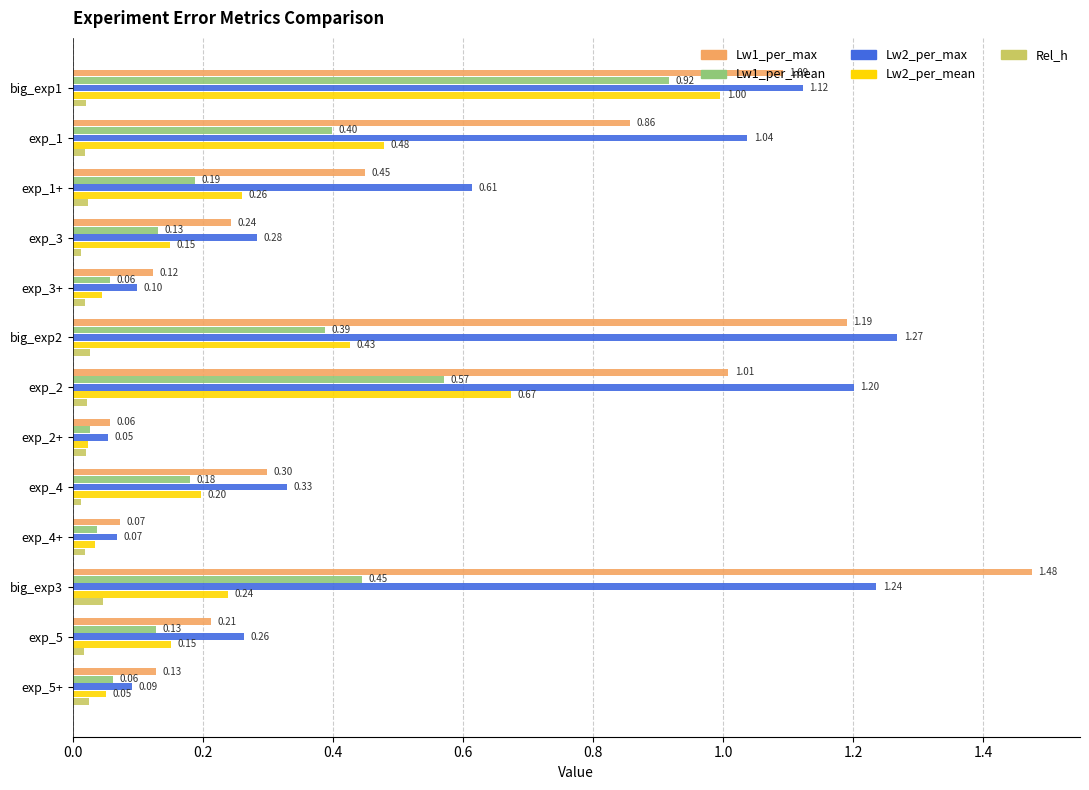

What is the sum of all Lw1_per_max values?

7.2